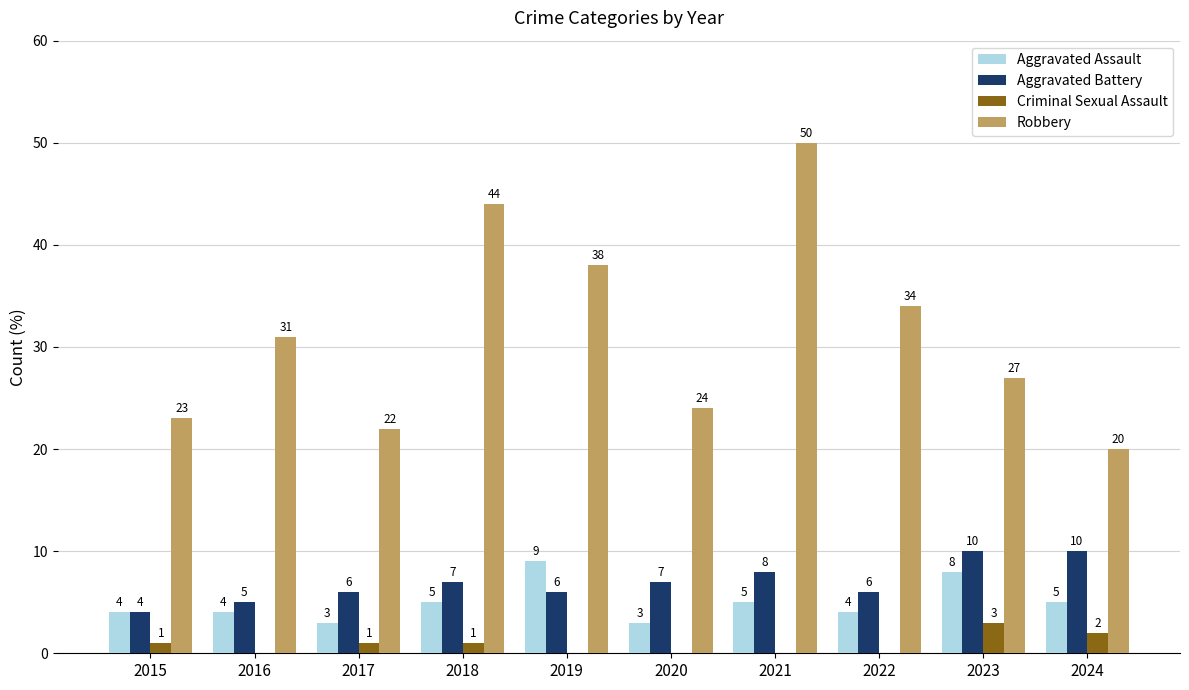

Reading left to right, extract all data points from this chart.

Aggravated Assault: 4	4	3	5	9	3	5	4	8	5
Aggravated Battery: 4	5	6	7	6	7	8	6	10	10
Criminal Sexual Assault: 1	0	1	1	0	0	0	0	3	2
Robbery: 23	31	22	44	38	24	50	34	27	20